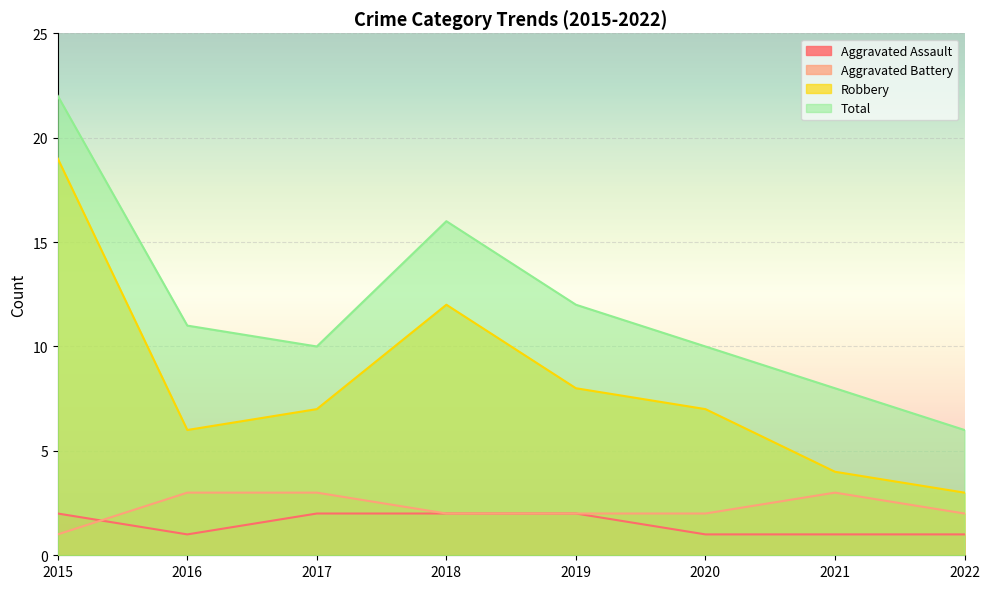

What is the average value of the Aggravated Battery series?

2